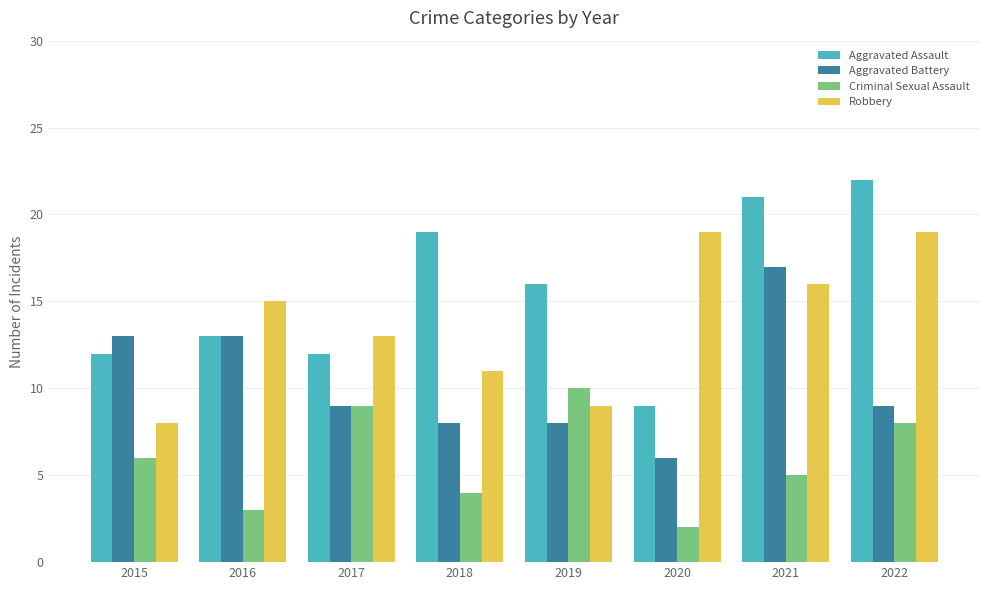

At which category is the sum across all series the highest?

2021